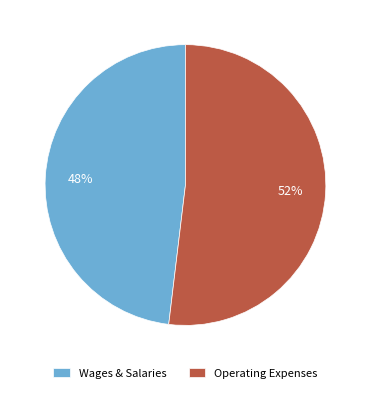

Which has a higher value, Operating Expenses or Wages & Salaries?

Operating Expenses